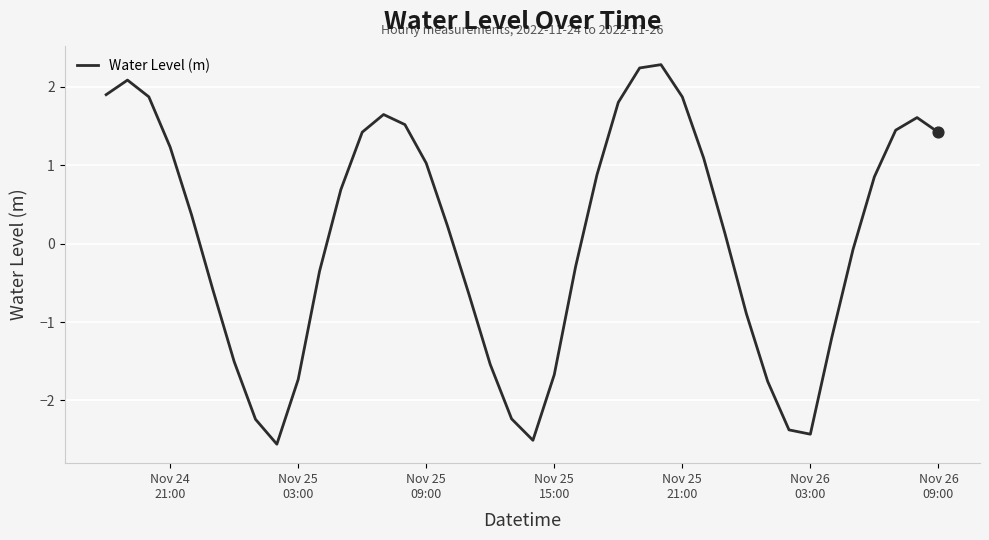

What is the minimum value shown in the chart?

-2.6